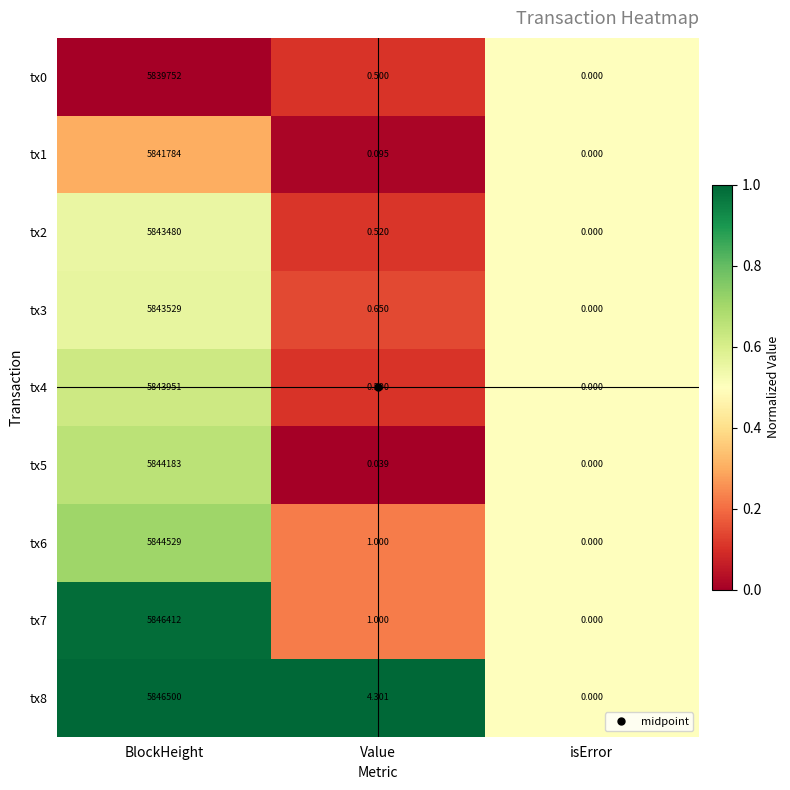

Which series changed the most between BlockHeight and Value?

tx8